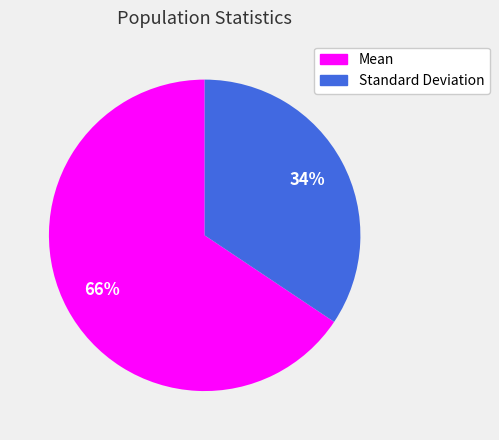

Between Standard Deviation and Mean, which is larger?

Mean